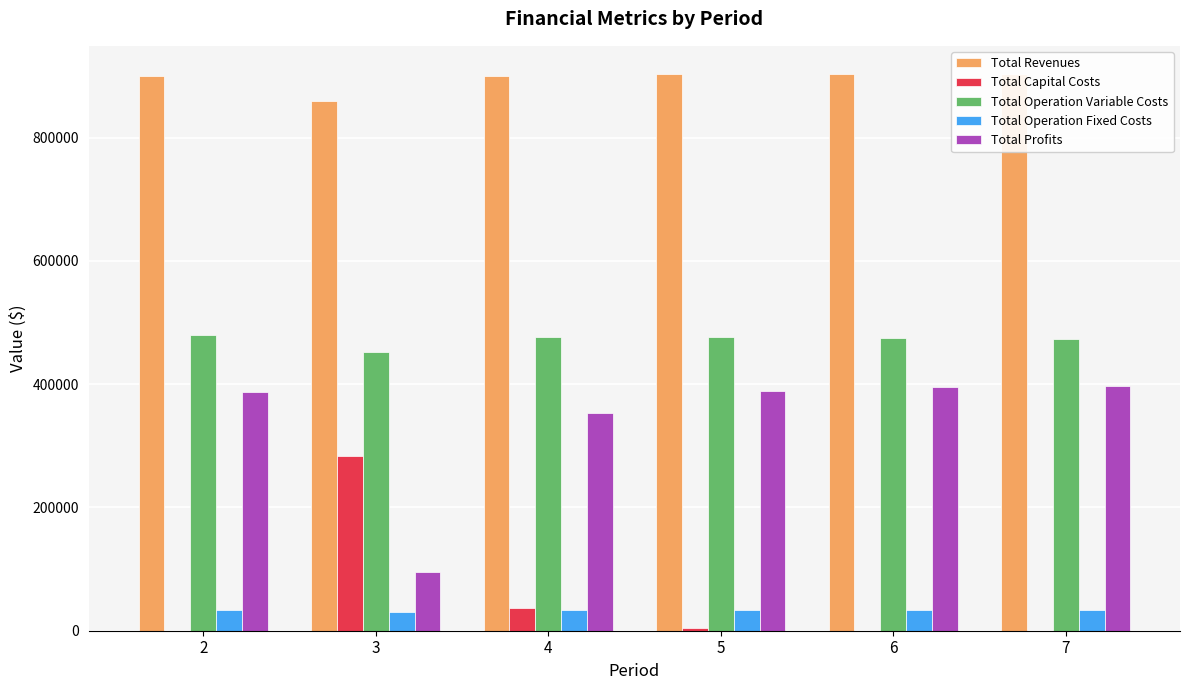

Are the bars grouped side by side (vs. stacked)?

Yes